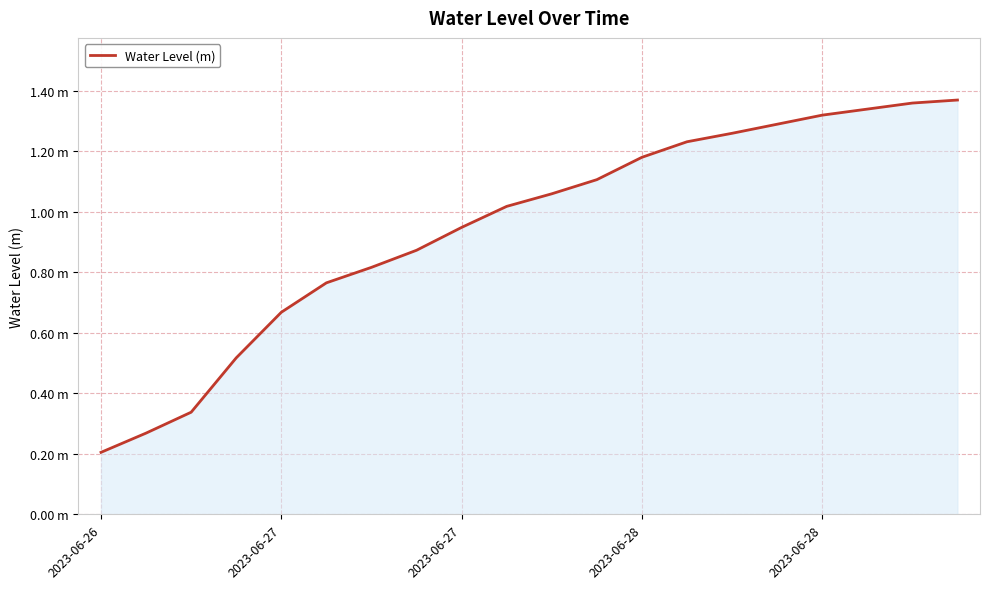

Is this an area chart (filled region under the line)?

Yes